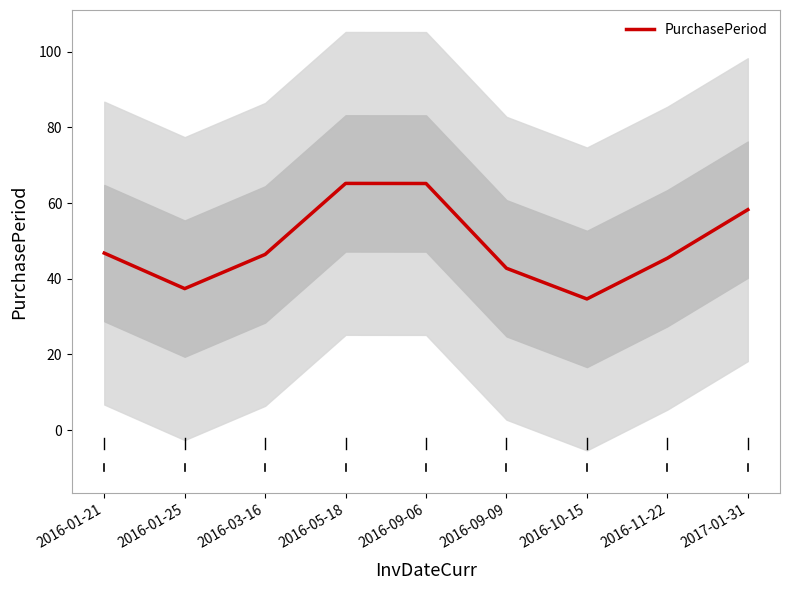

Rank the categories by value from lowest to highest.

2016-10-15, 2016-01-25, 2016-09-09, 2016-11-22, 2016-03-16, 2016-01-21, 2017-01-31, 2016-09-06, 2016-05-18